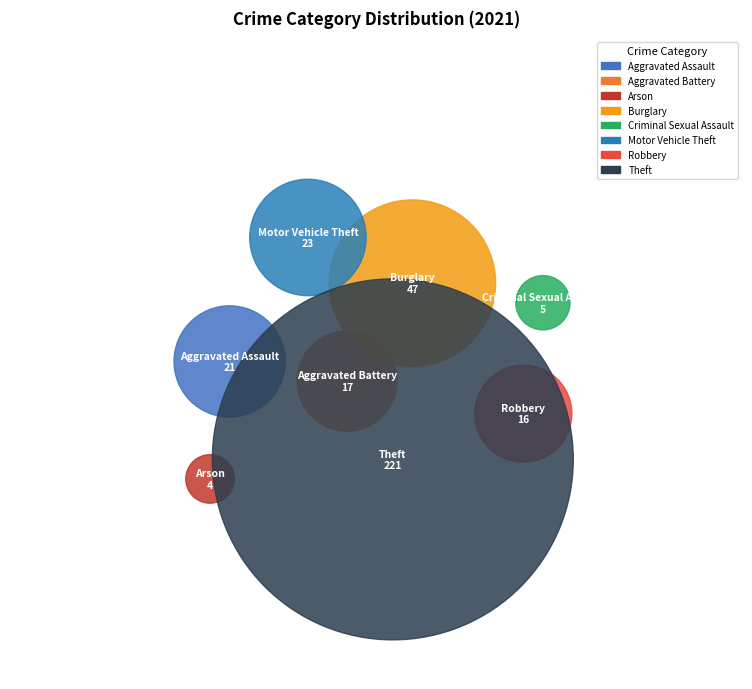

The Aggravated Assault slice represents 6% of the pie. True or false?

True